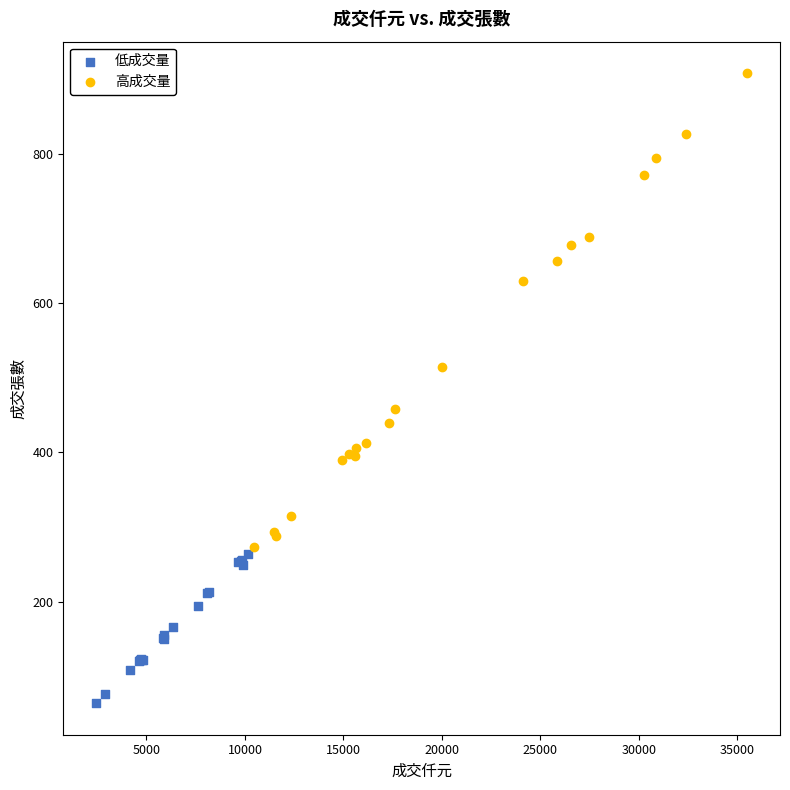

Which series has the largest Y range (max minus min)?

高成交量